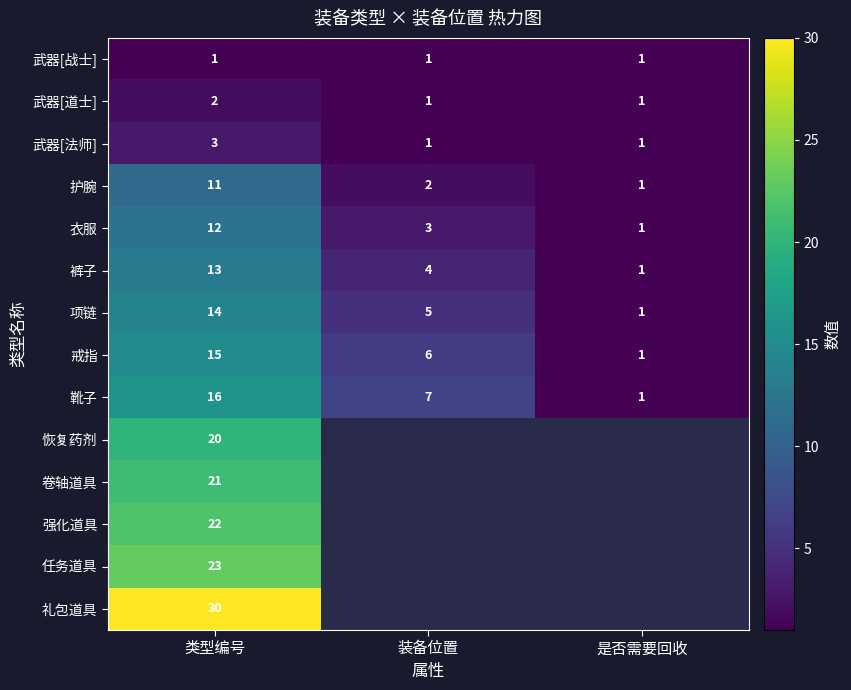

At how many categories does at least one series exceed 21?

1